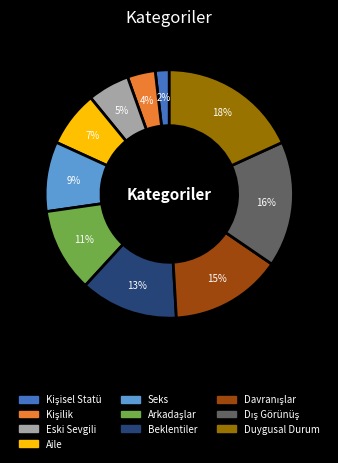

What percentage is the Duygusal Durum slice, to the nearest percent?

18%